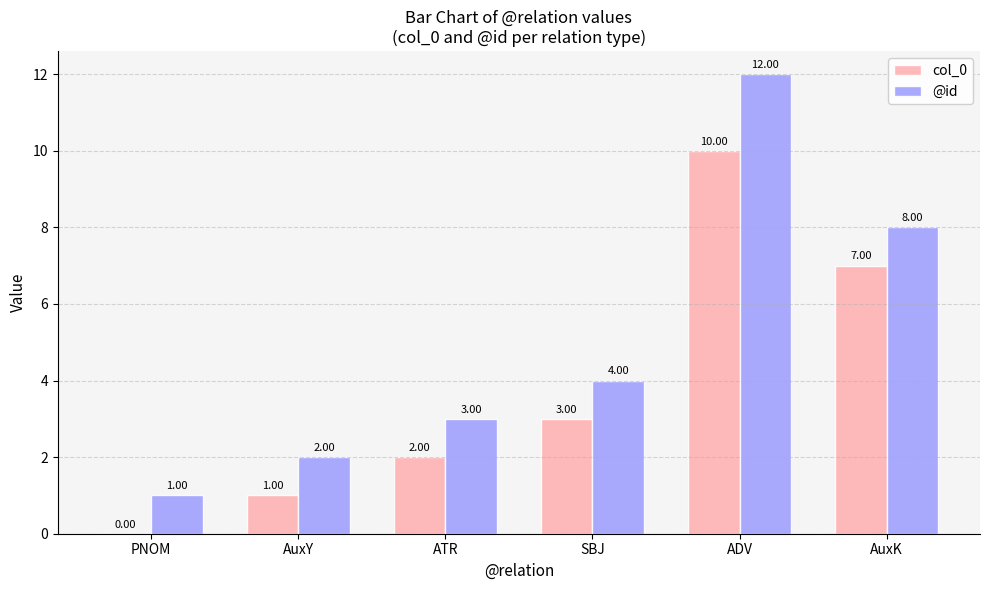

What is the spread (max minus min) of values at AuxK?

1